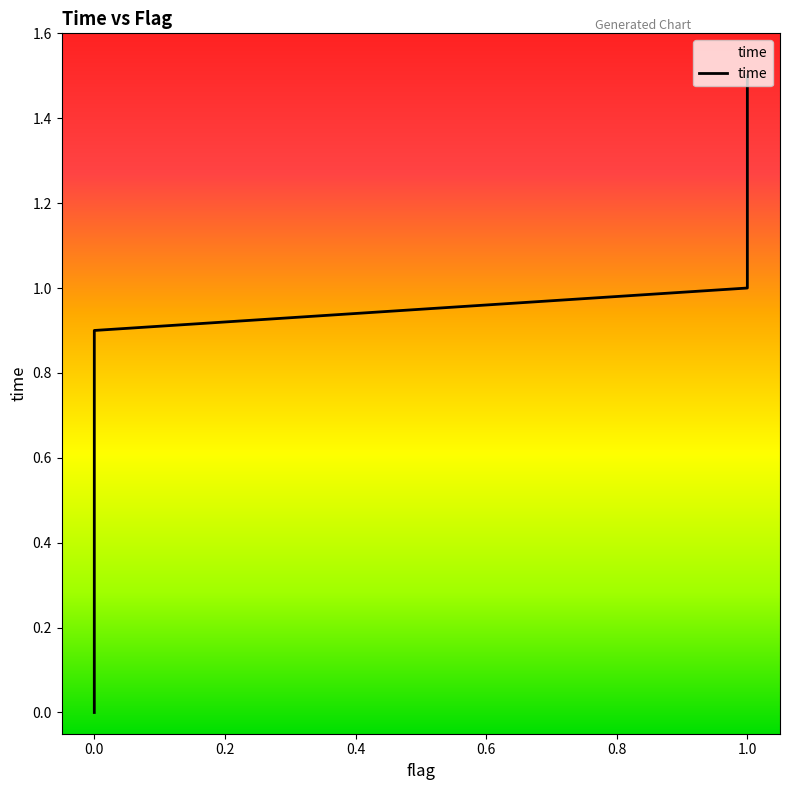

How many values exceed 0?

15